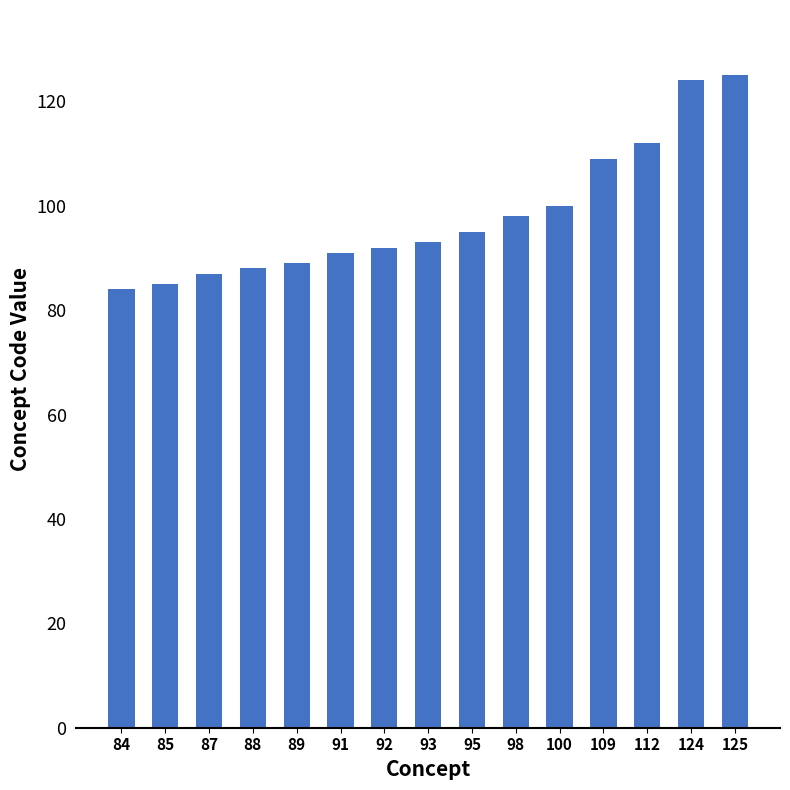

What is the sum of all values?

1472